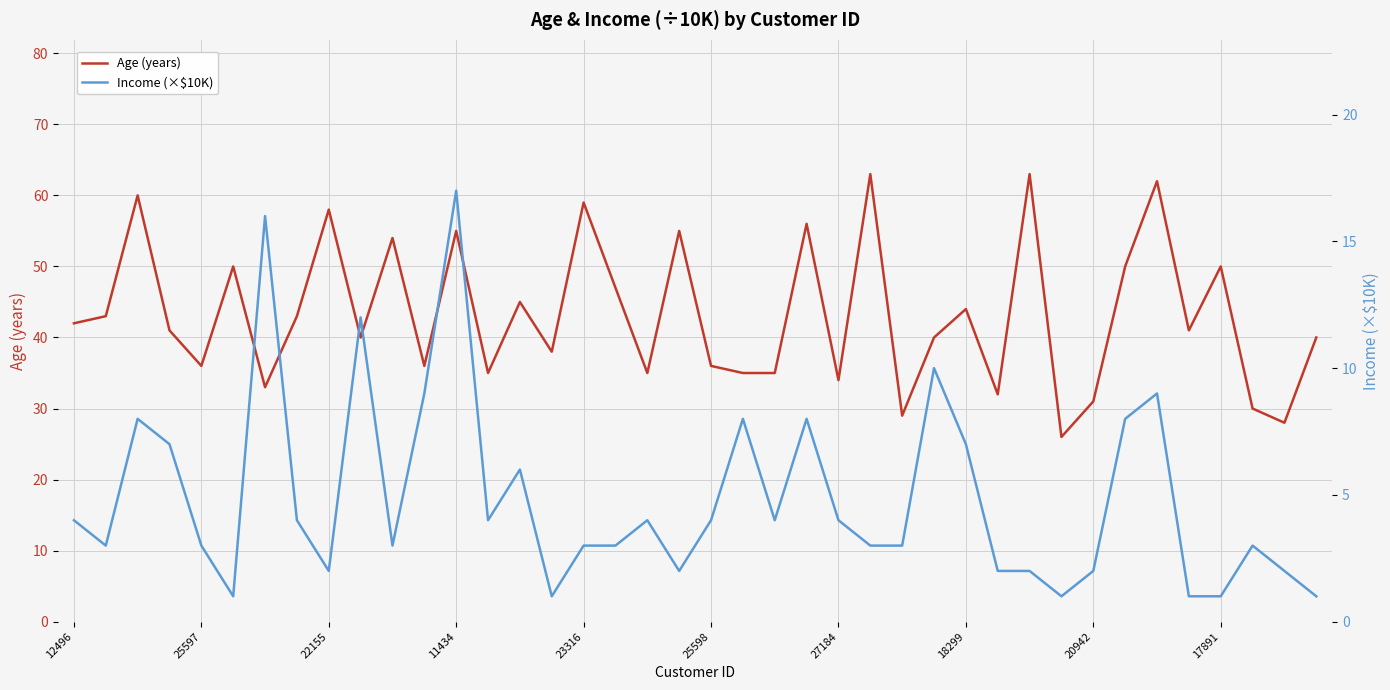

Rank the series by their maximum value, from highest to lowest.

Age (years), Income (×$10K)